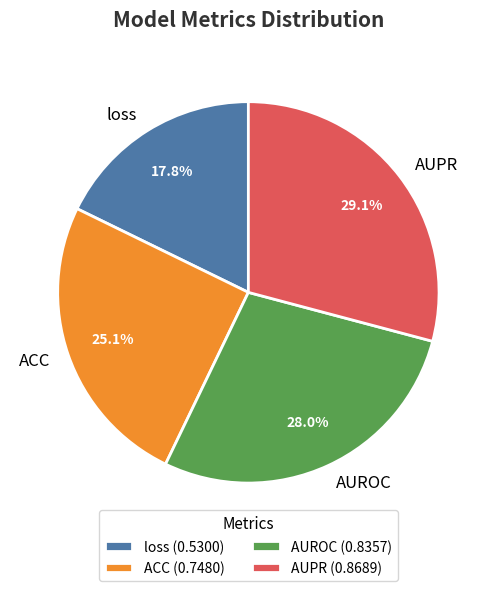

True or false: loss accounts for 12% of the total.

False